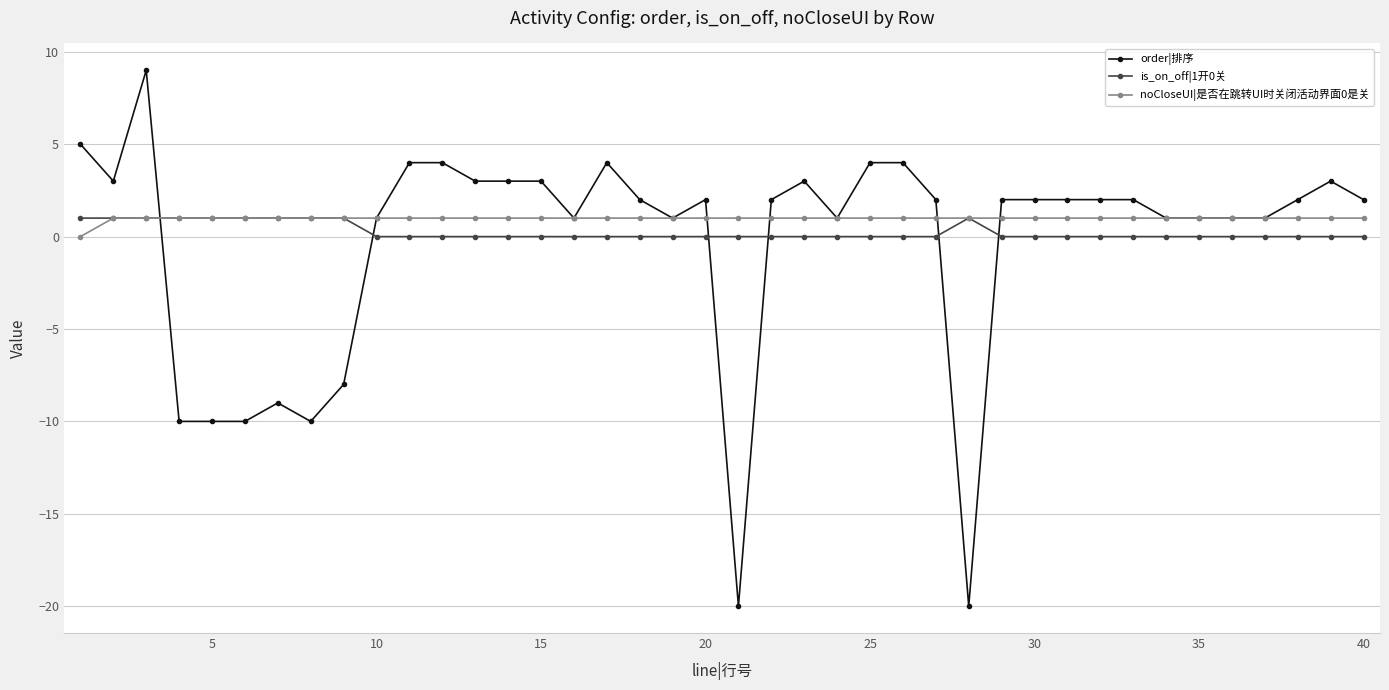

Which series has the largest range (max minus min)?

order|排序